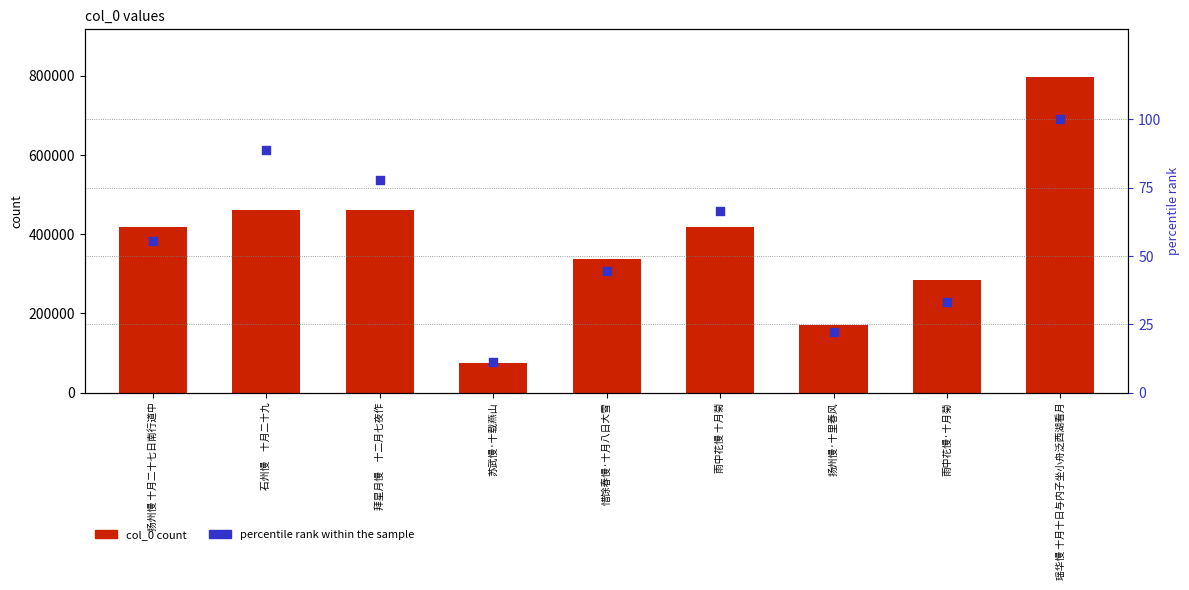

What is the total value across all series at 雨中花慢 十月菊?

419756.7